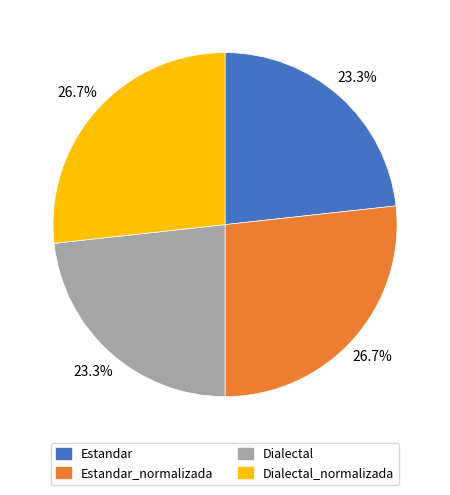

Is it true that Dialectal is 23% of the pie?

True